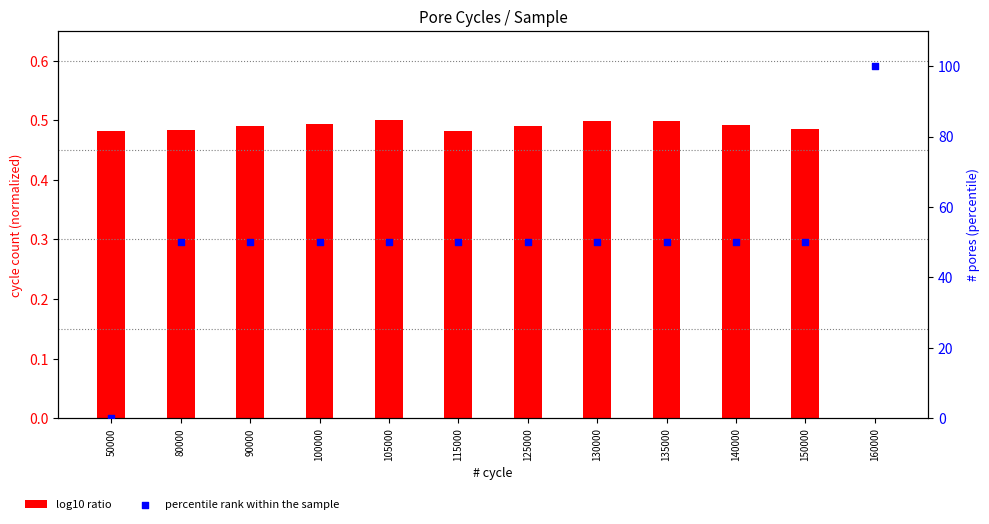

Is the value of percentile rank within the sample at 50000 greater than the value of log10 ratio at 140000?

No